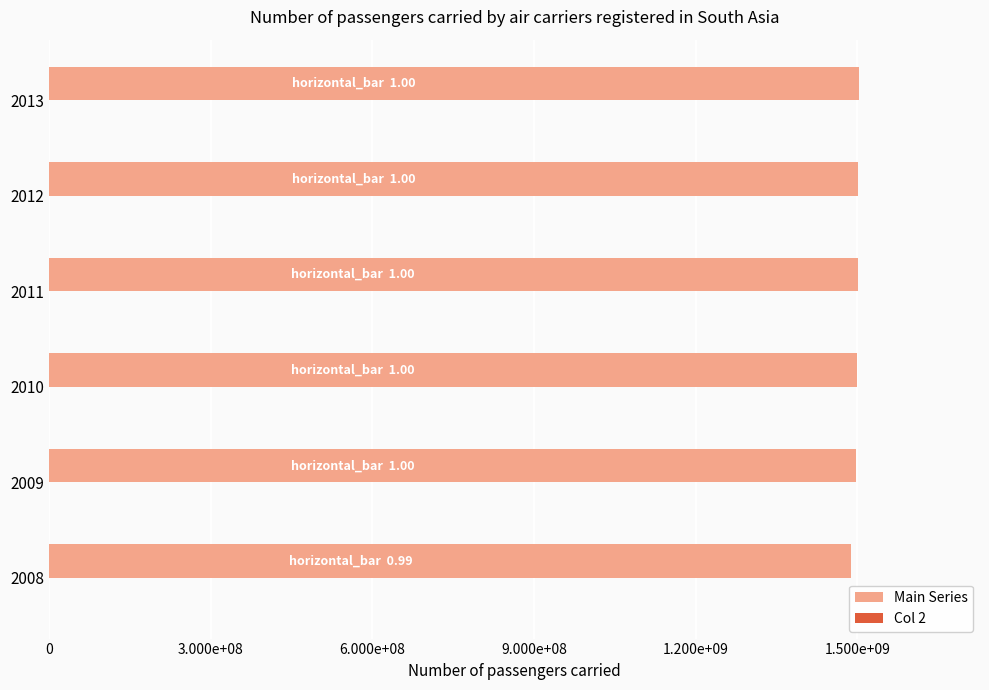

Are the bars horizontal?

Yes